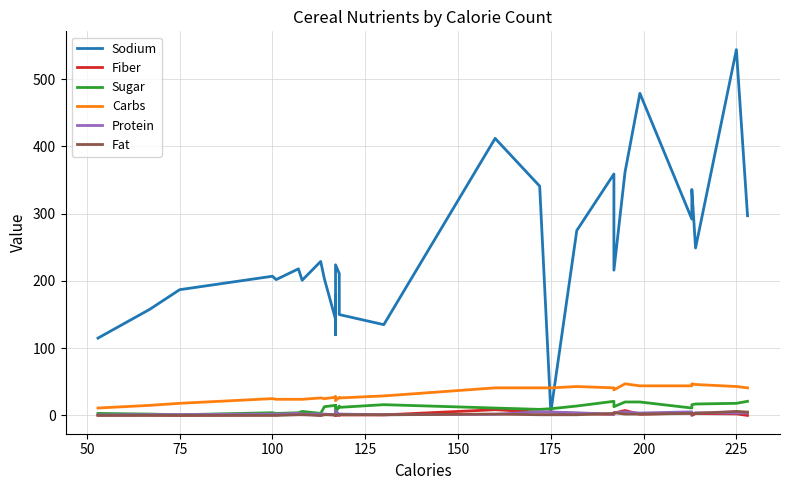

In Sugar, how many points are lower than both neighbors (excluding endpoints)?

9